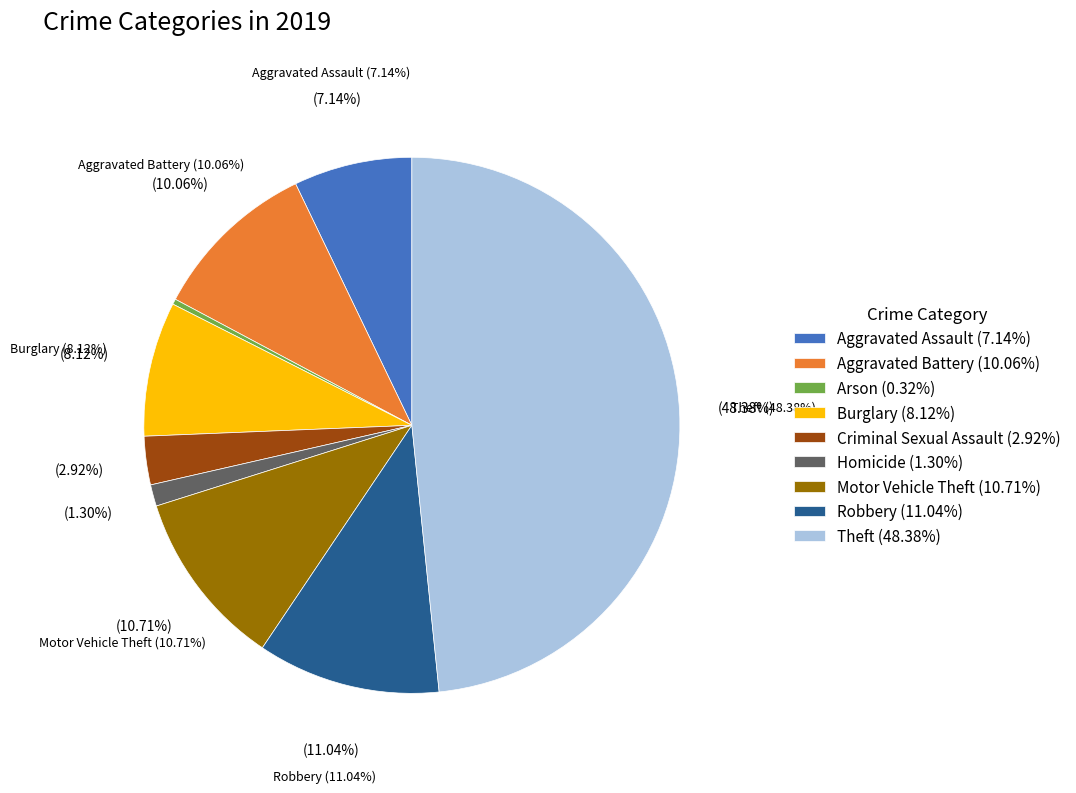

To the nearest percent, what is the difference between the Motor Vehicle Theft and Homicide slice percentages?

9%